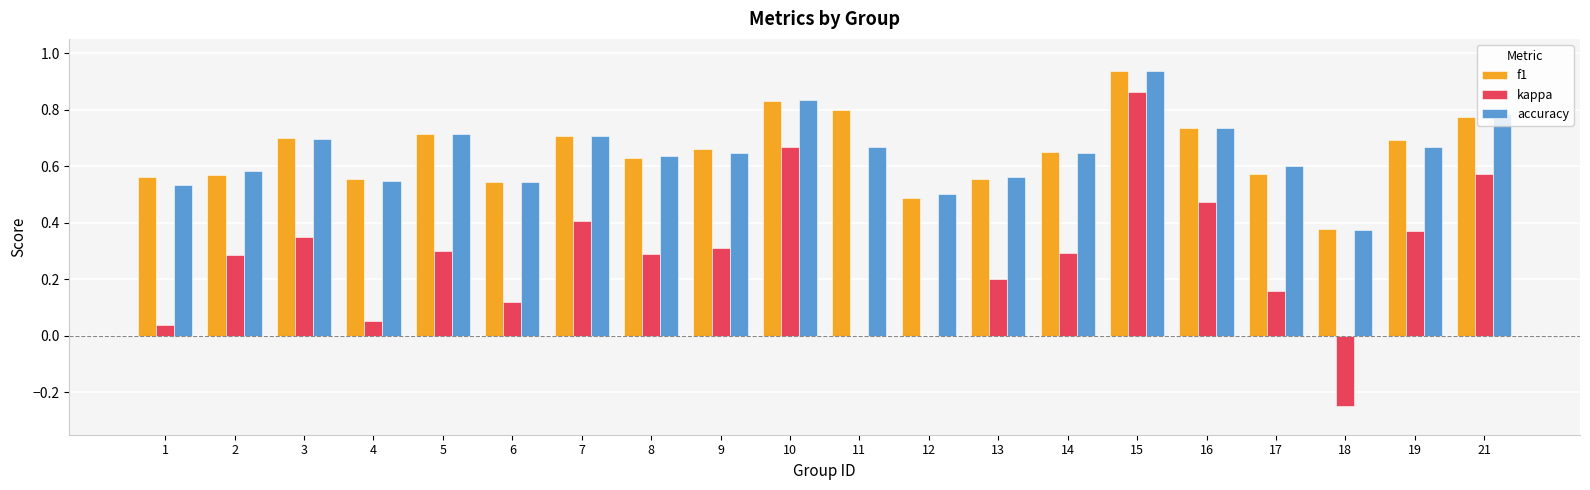

True or false: accuracy has a value of 0.7 at 16.

True